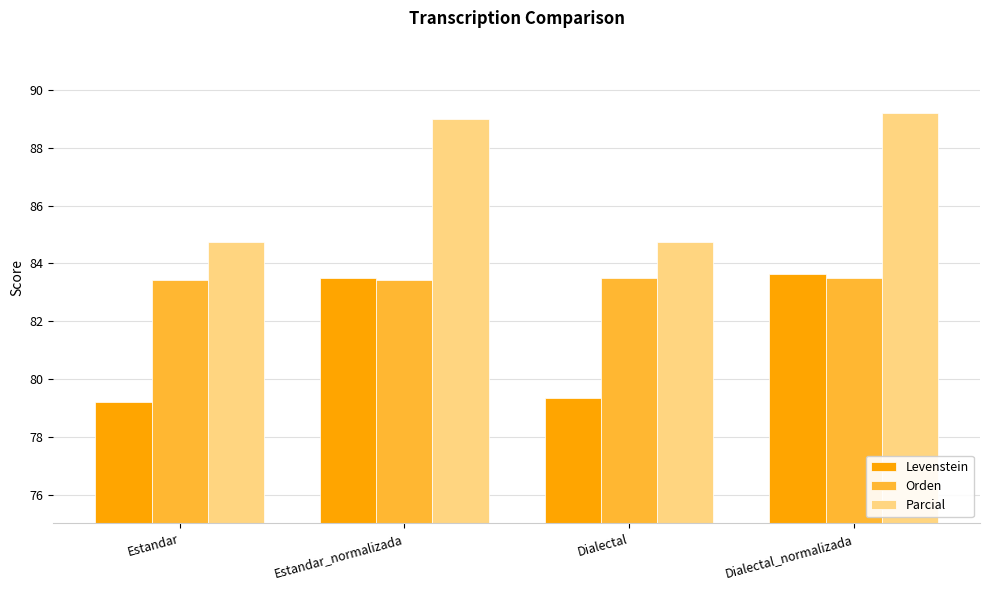

Reading right to left, what are all the values shown in this chart?

Levenstein: Dialectal_normalizada=83.7	Dialectal=79.4	Estandar_normalizada=83.5	Estandar=79.2
Orden: Dialectal_normalizada=83.5	Dialectal=83.5	Estandar_normalizada=83.4	Estandar=83.4
Parcial: Dialectal_normalizada=89.2	Dialectal=84.7	Estandar_normalizada=89.0	Estandar=84.7